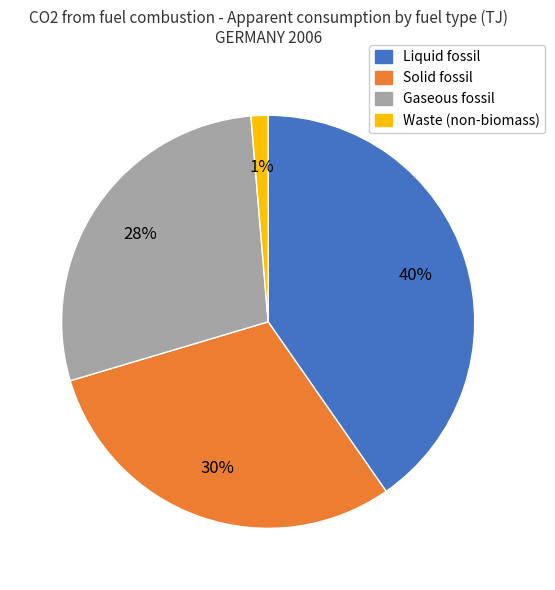

Count the number of slices in the pie.

4